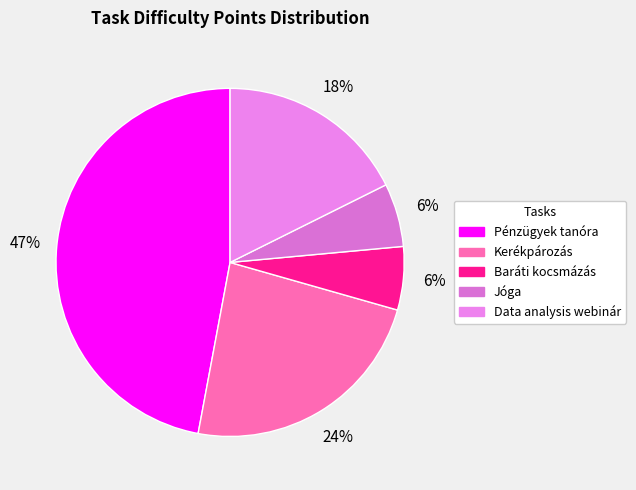

To the nearest percent, what is the difference between the Baráti kocsmázás and Pénzügyek tanóra slice percentages?

41%